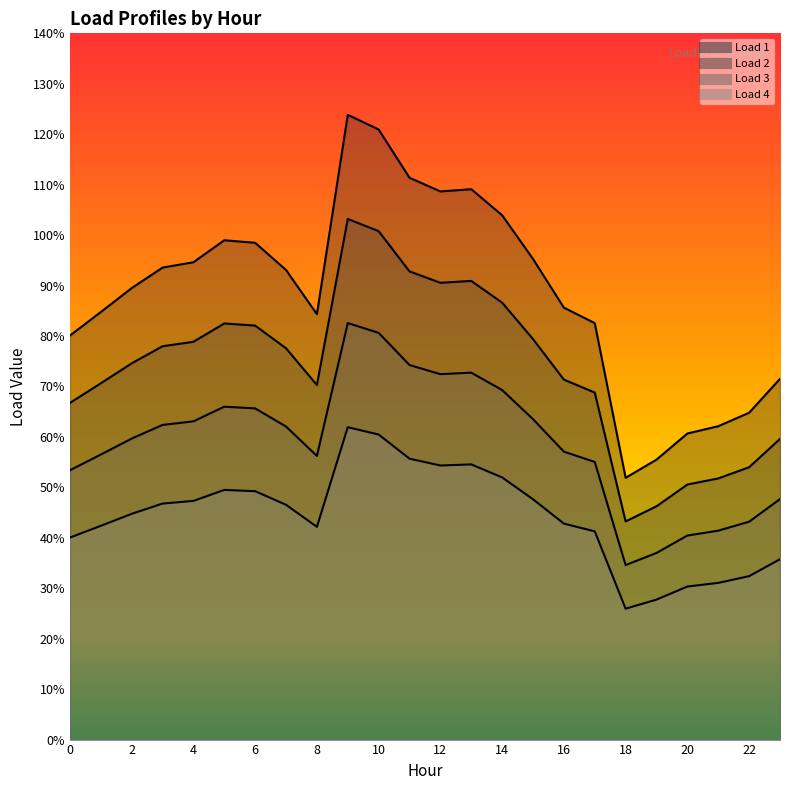

Reading left to right, extract all data points from this chart.

Load 1: 0.8	0.8	0.9	0.9	0.9	1.0	1.0	0.9	0.8	1.2	1.2	1.1	1.1	1.1	1.0	1.0	0.9	0.8	0.5	0.6	0.6	0.6	0.6	0.7
Load 2: 0.7	0.7	0.7	0.8	0.8	0.8	0.8	0.8	0.7	1.0	1.0	0.9	0.9	0.9	0.9	0.8	0.7	0.7	0.4	0.5	0.5	0.5	0.5	0.6
Load 3: 0.5	0.6	0.6	0.6	0.6	0.7	0.7	0.6	0.6	0.8	0.8	0.7	0.7	0.7	0.7	0.6	0.6	0.6	0.3	0.4	0.4	0.4	0.4	0.5
Load 4: 0.4	0.4	0.4	0.5	0.5	0.5	0.5	0.5	0.4	0.6	0.6	0.6	0.5	0.5	0.5	0.5	0.4	0.4	0.3	0.3	0.3	0.3	0.3	0.4